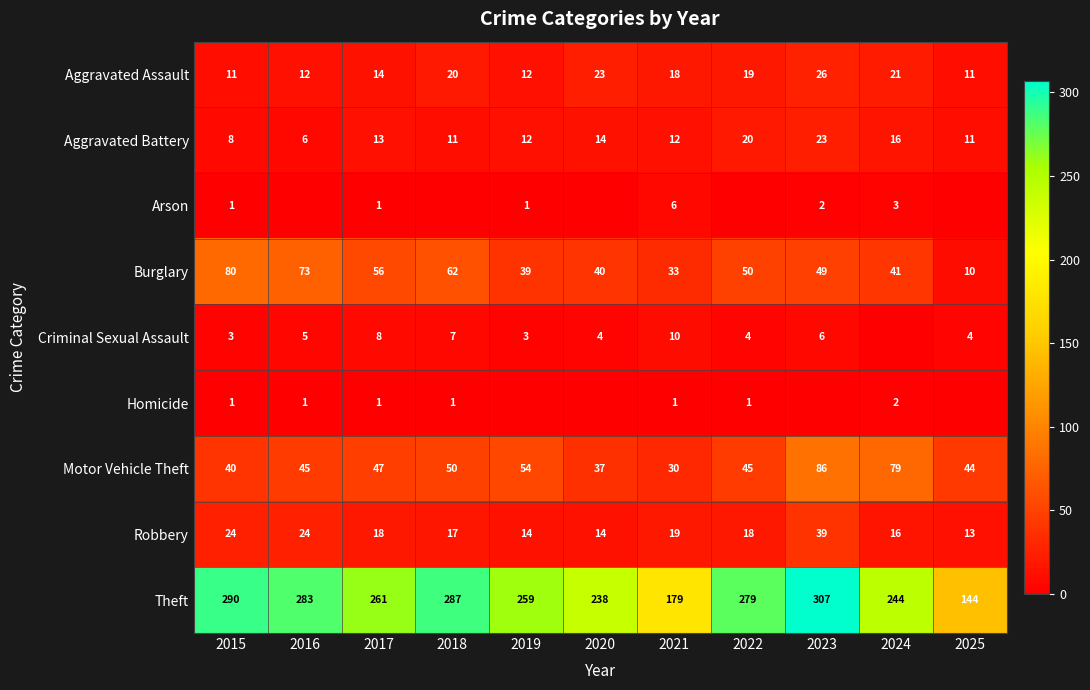

What is the difference between the second highest and second lowest values in the Aggravated Assault series?

12